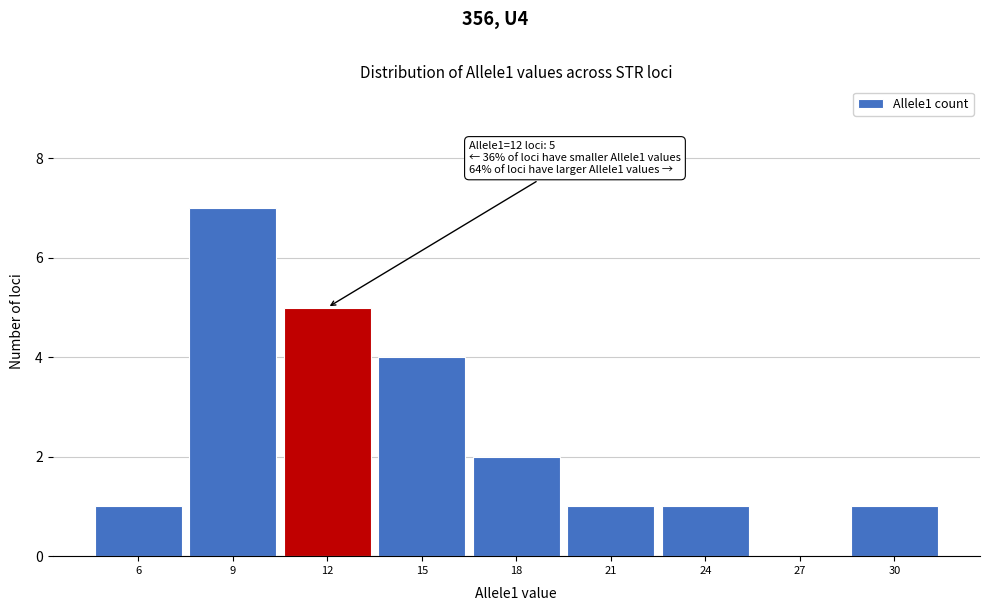

Reading left to right, extract all data points from this chart.

6=1	9=7	12=5	15=4	18=2	21=1	24=1	27=0	30=1